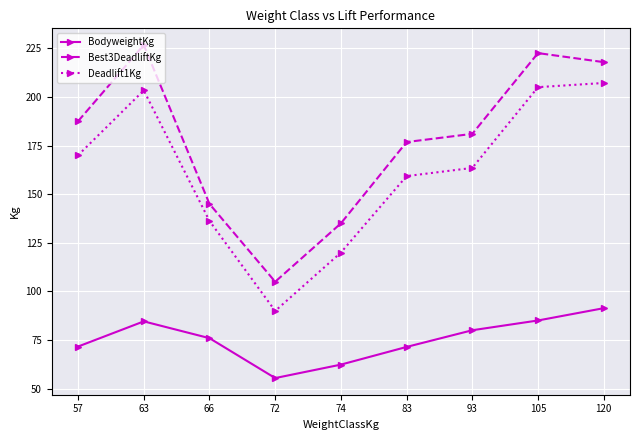

Read the BodyweightKg value at 66.

76.0